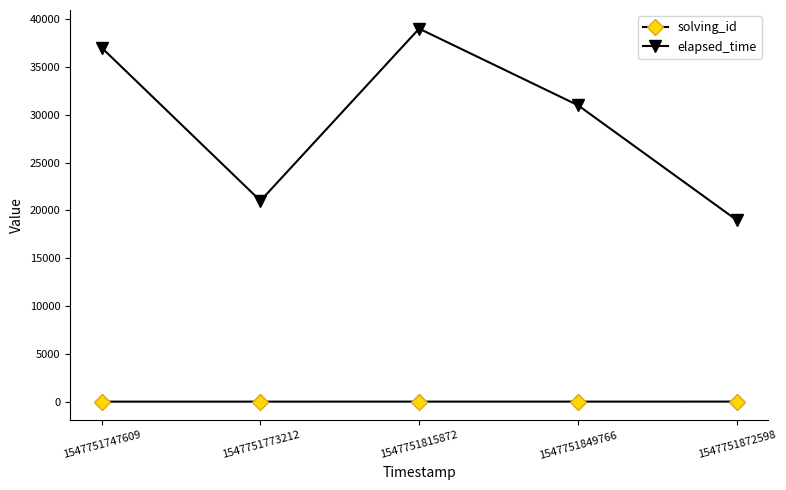

True or false: elapsed_time and solving_id cross at least once.

False